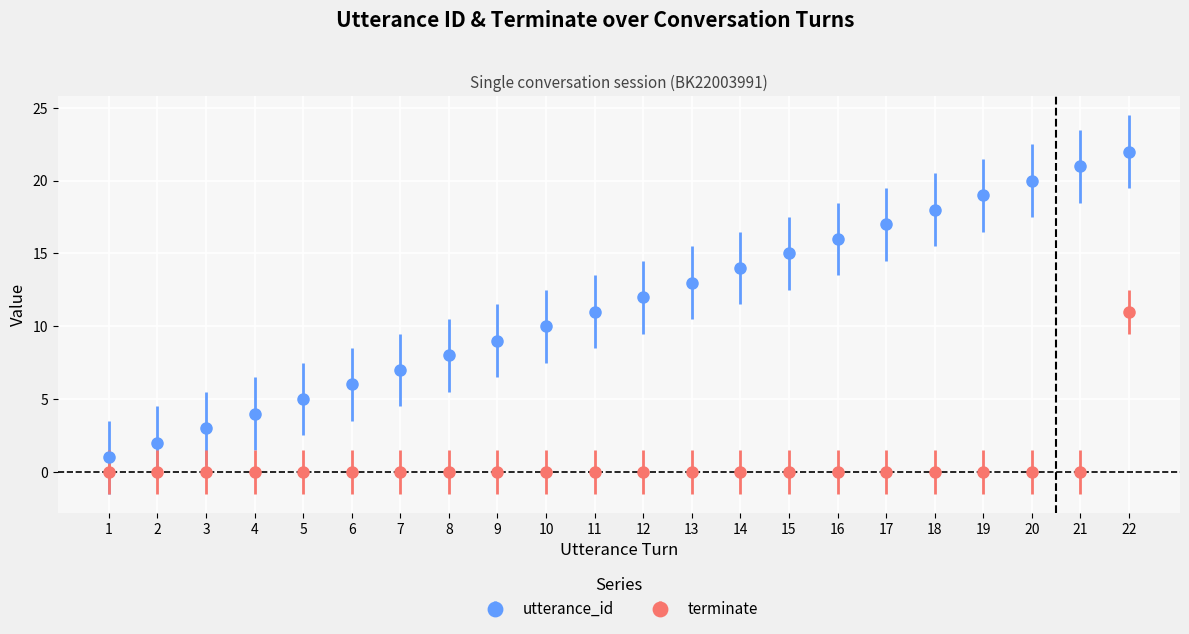

Reading left to right, transcribe all the data shown in this chart.

utterance_id: 1	2	3	4	5	6	7	8	9	10	11	12	13	14	15	16	17	18	19	20	21	22
terminate: 0	0	0	0	0	0	0	0	0	0	0	0	0	0	0	0	0	0	0	0	0	11